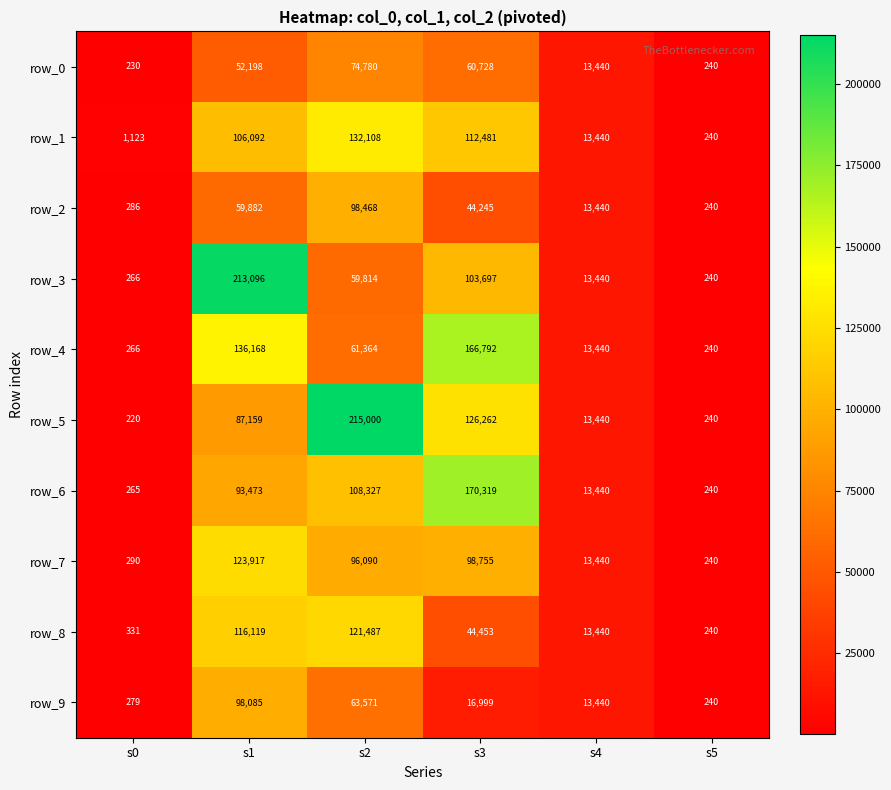

The row_9 series shows 6998 at s3. True or false?

False